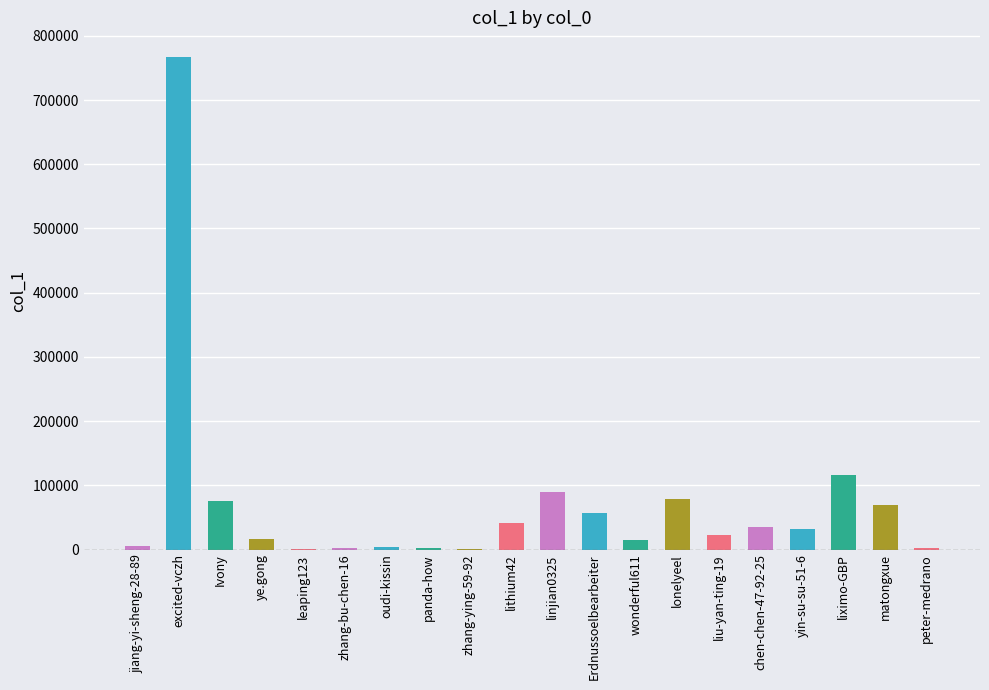

What is the sum of all values?

1433272